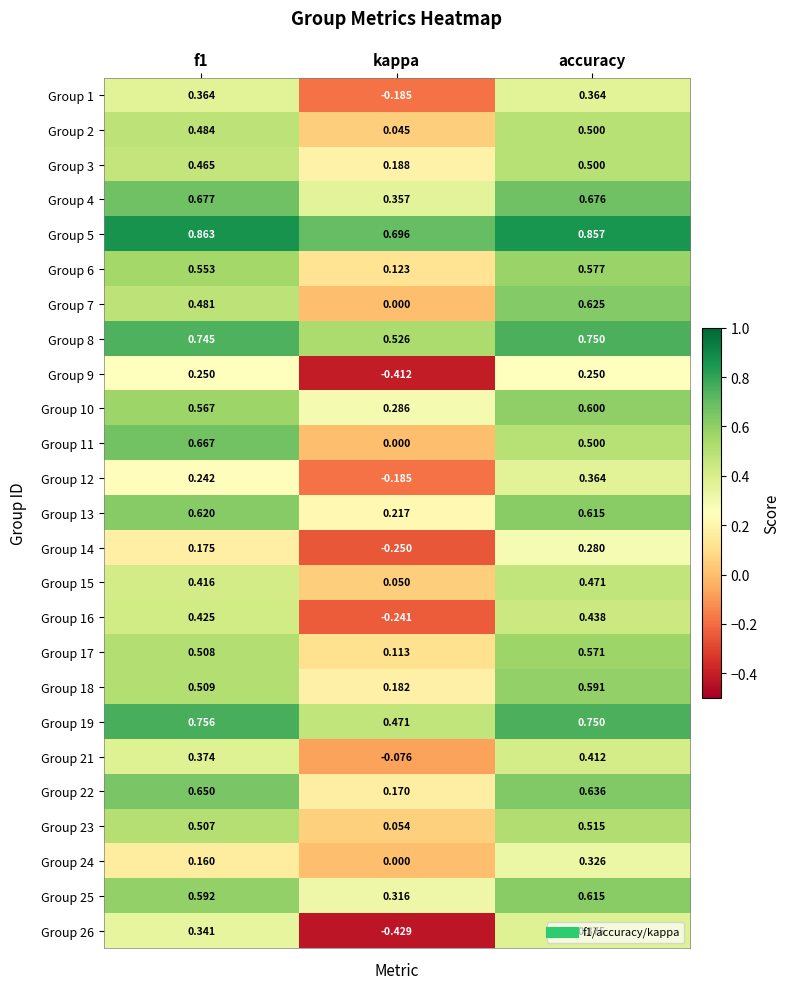

At which label does Group 12 reach its peak?

accuracy